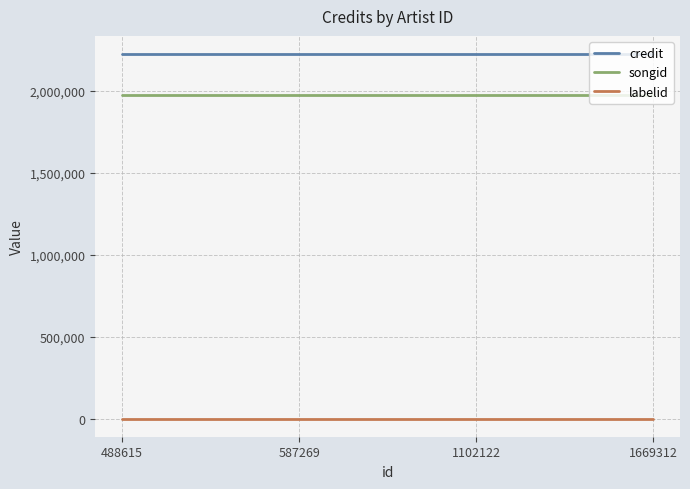

Rank the series by their maximum value, from highest to lowest.

credit, songid, labelid